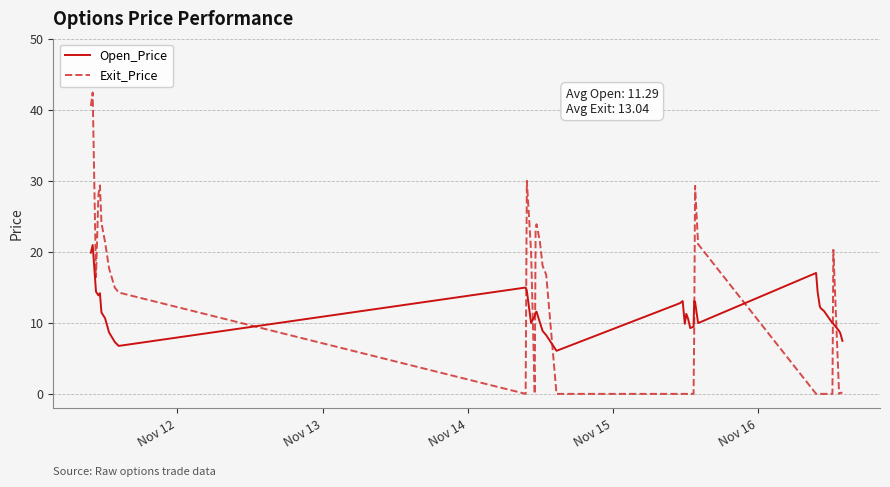

What is the sum of all Open_Price values?

460.6